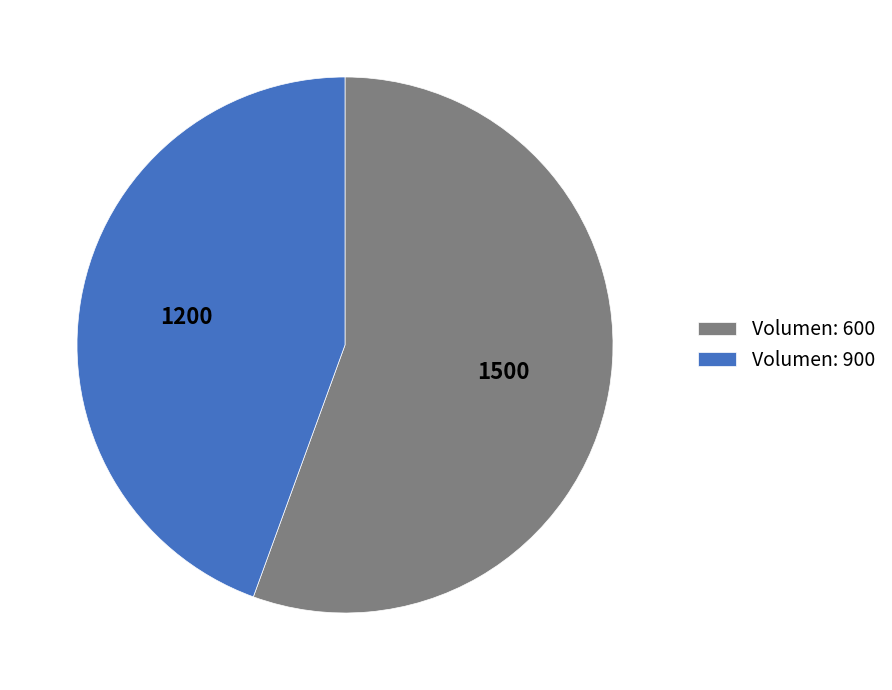

What is the ratio of the value at Volumen: 900 to the value at Volumen: 600?

0.8